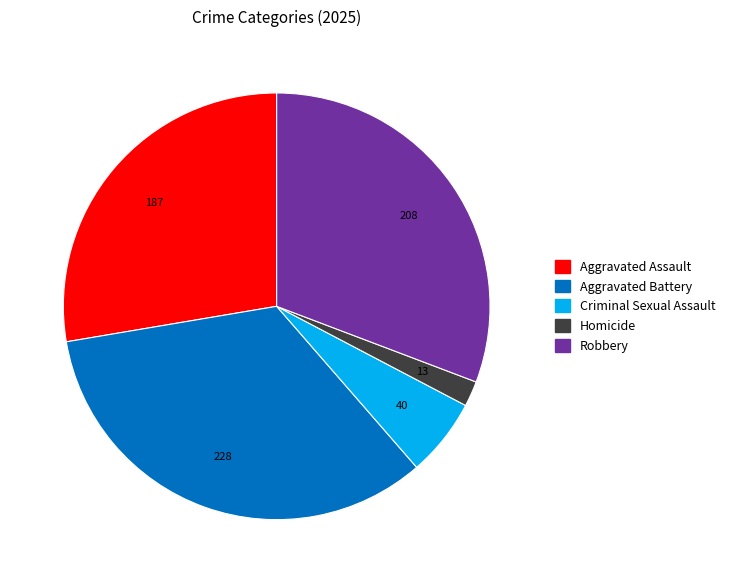

The Robbery slice represents 37% of the pie. True or false?

False